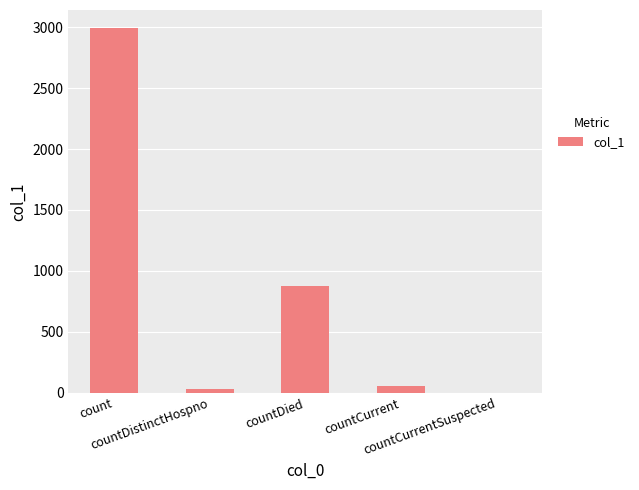

What is the sum of all values?

3954